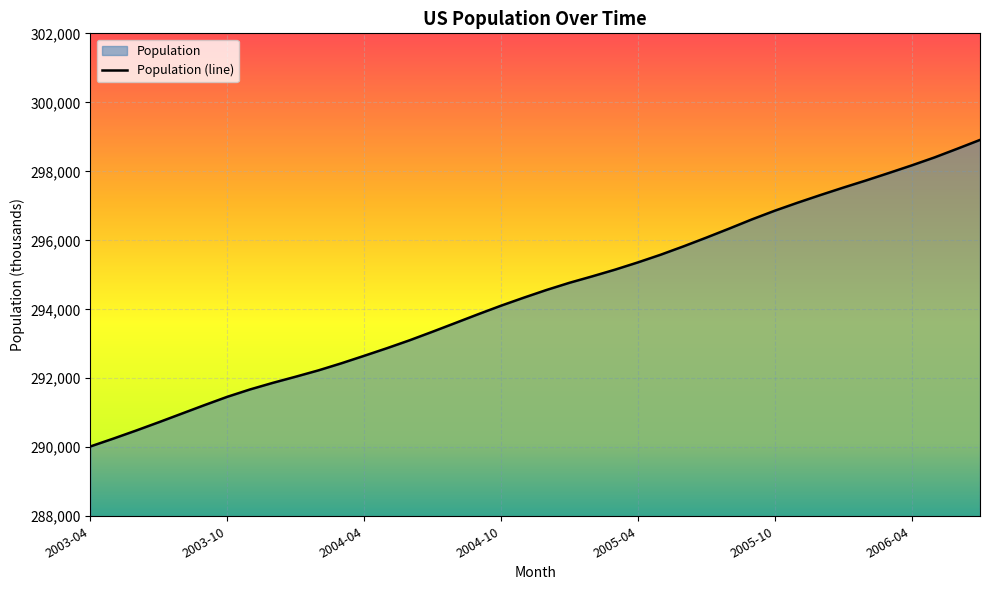

What is the sum of all values?

11777095